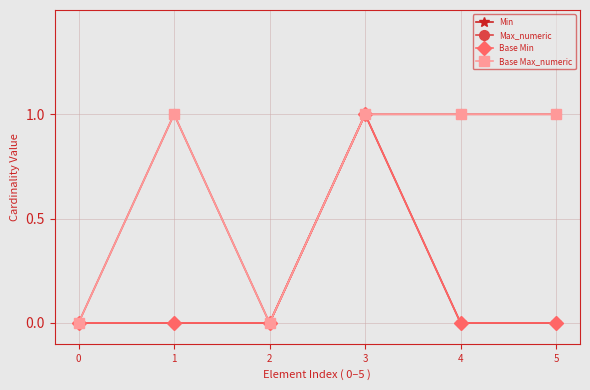

Is this an area chart (filled region under the line)?

No